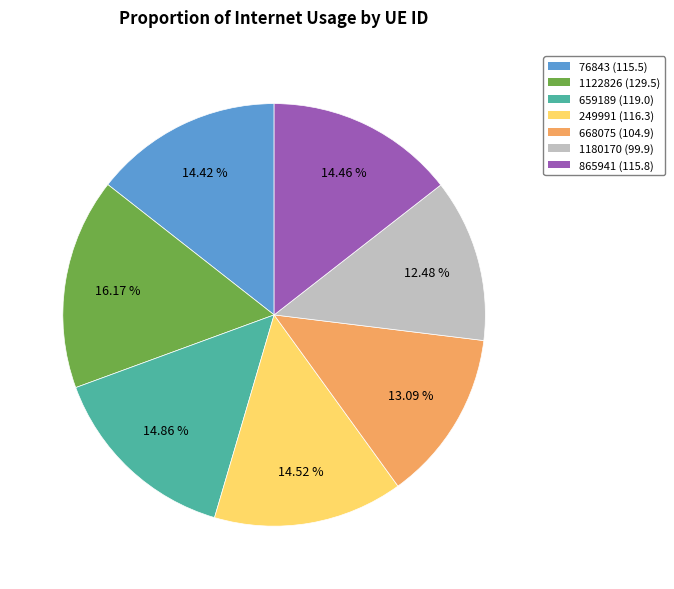

Is it true that 865941 is 14% of the pie?

True